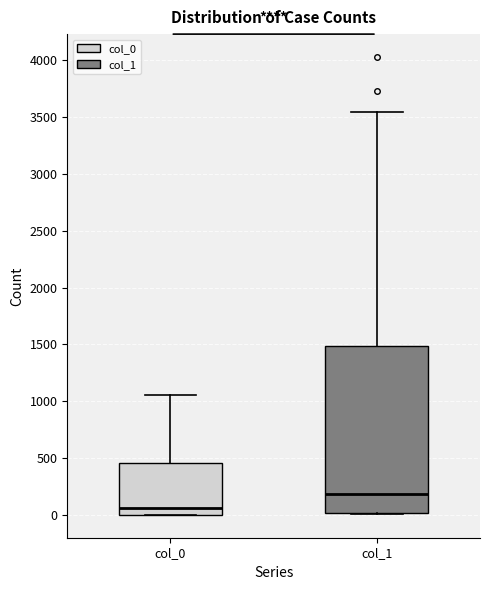

Reading left to right, transcribe this box plot: for each box, give where its median line is, the range the box spans, and where its two whiskers end, as read against the y-axis. The values are not printed on the chart, so give them approximately, as read against the axis.

col_0: median 50, box 0 to 450, whiskers 0 to 1050
col_1: median 200, box 0 to 1500, whiskers 0 to 3550